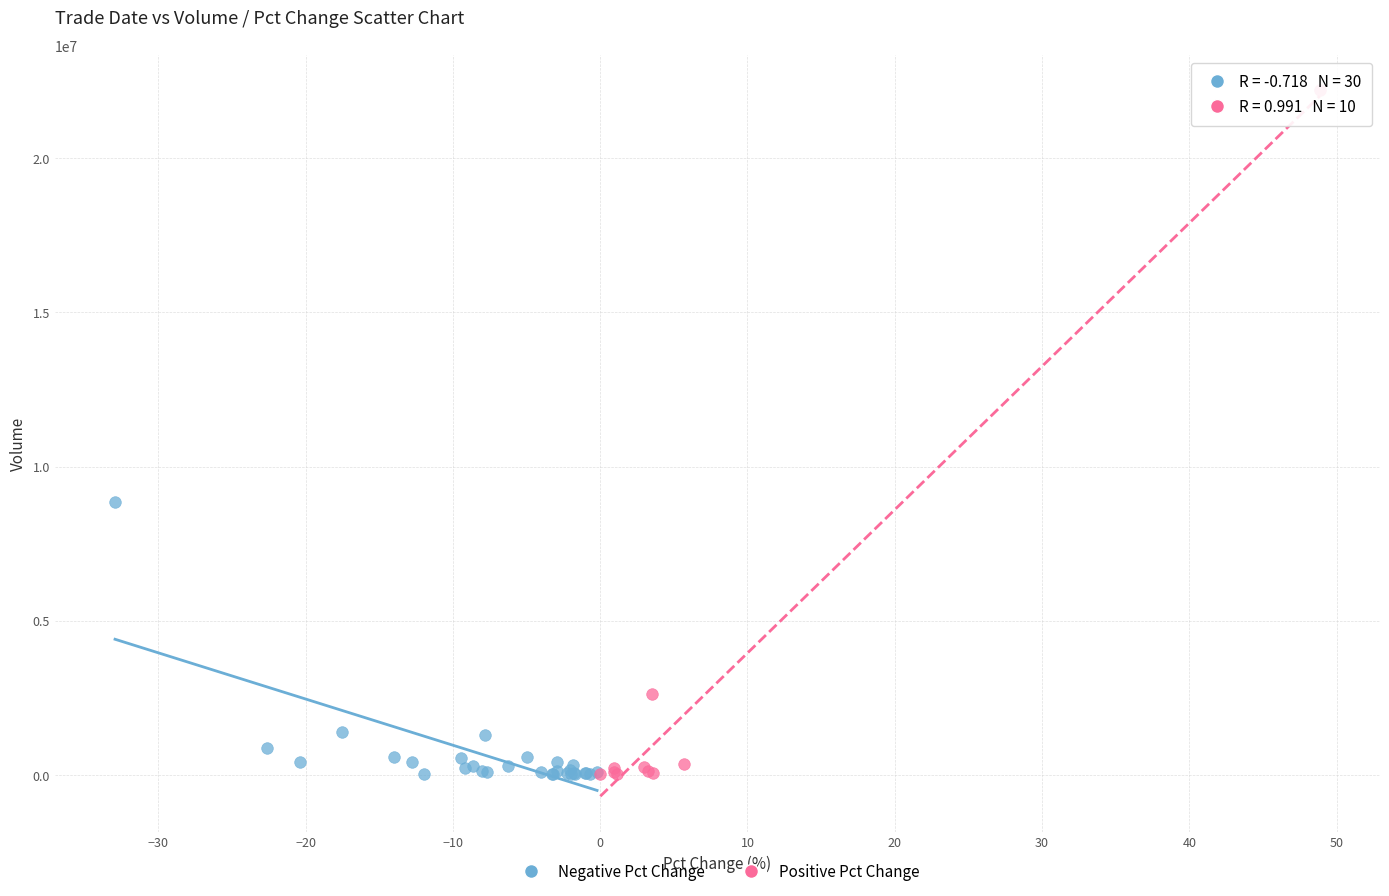

Which series contains the highest Y value?

Positive Pct Change